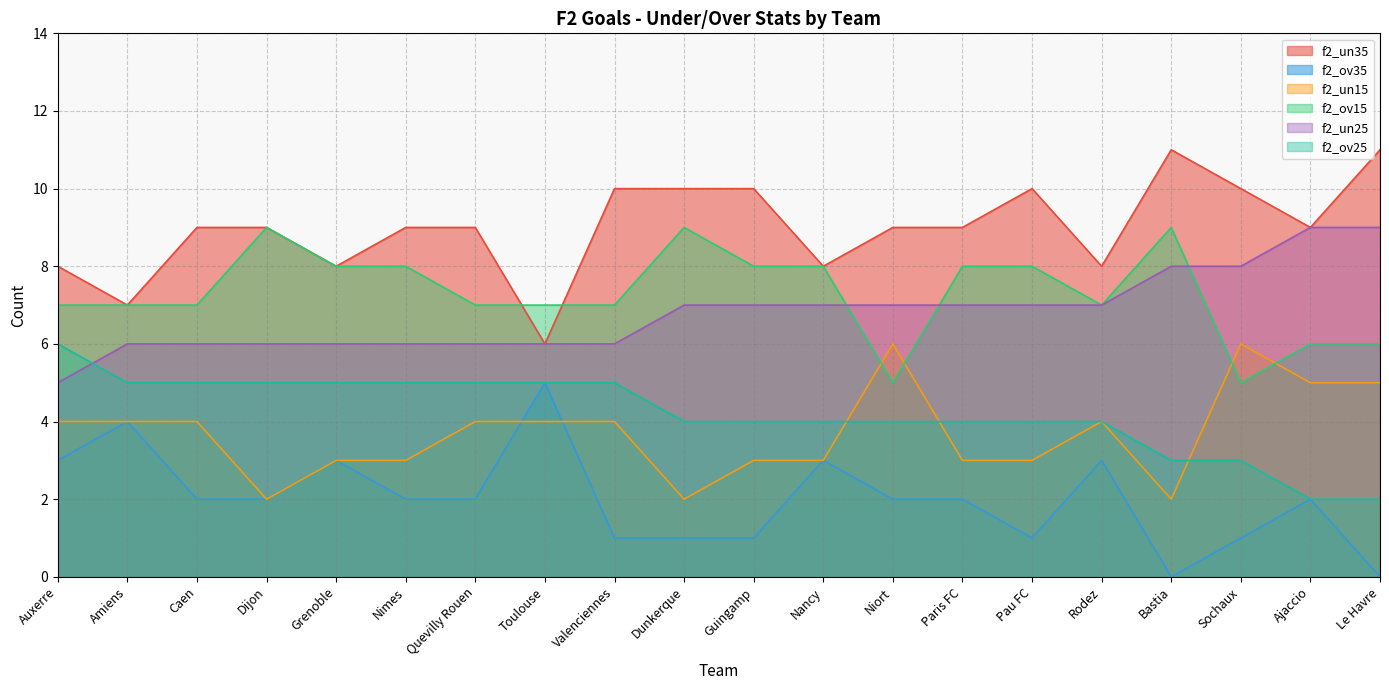

True or false: f2_un15 and f2_un25 cross at least once.

False